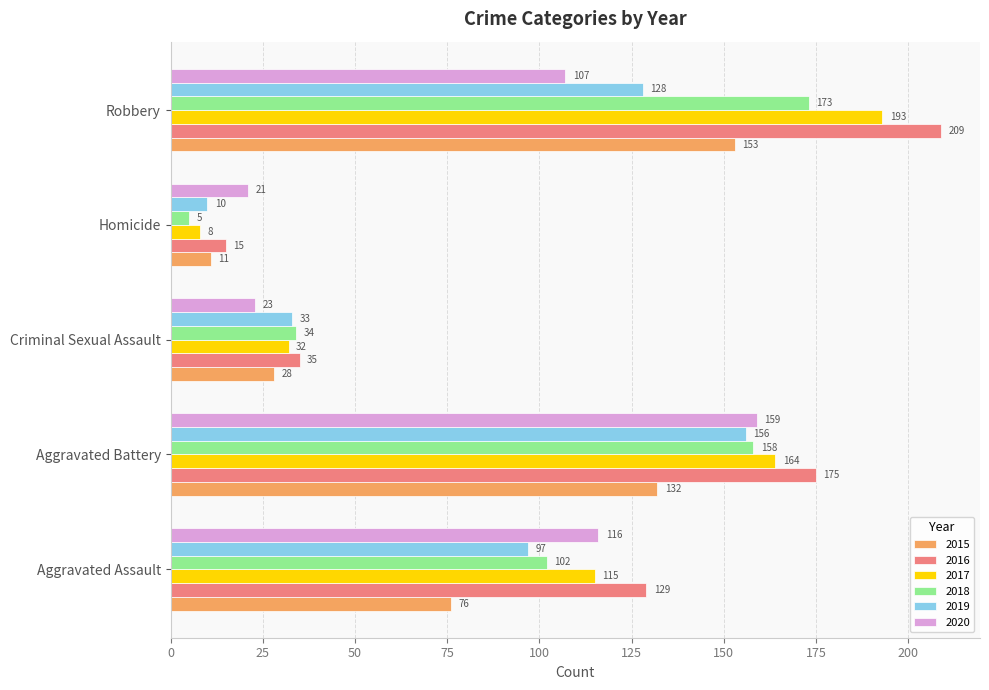

How many 2016 values are between 35 and 175?

3